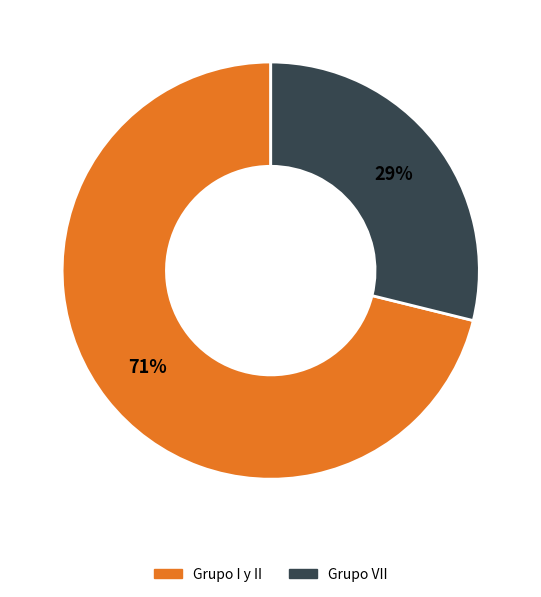

To the nearest percent, what is the average slice percentage?

50%